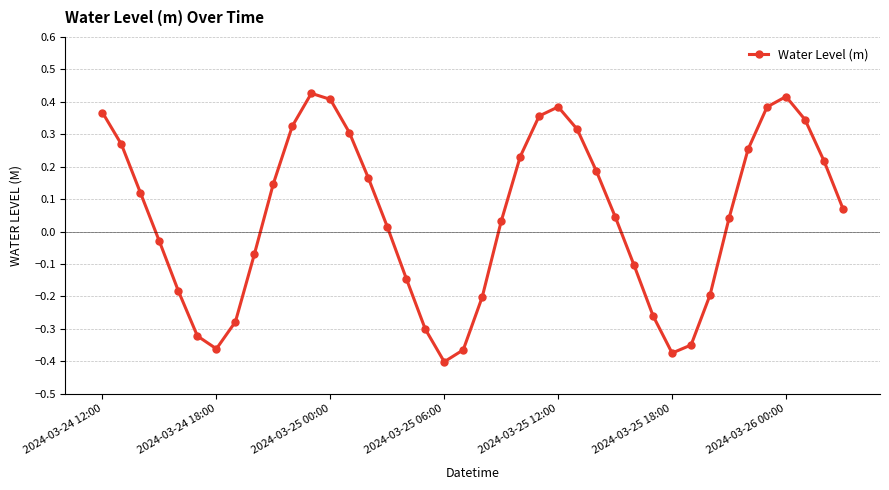

How many values are below zero?

16